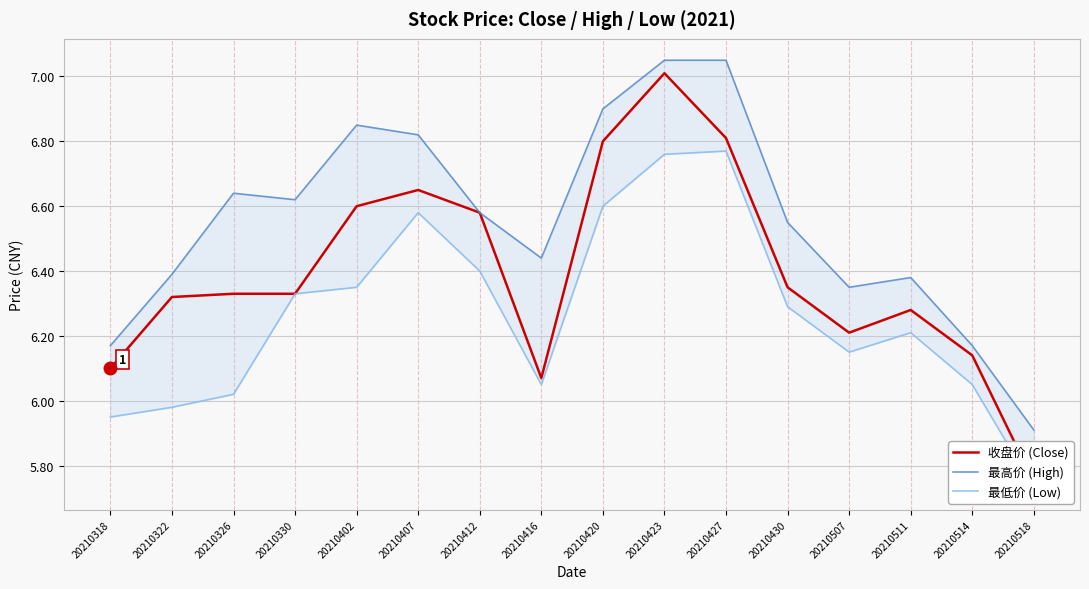

True or false: 最高价 (High) and 最低价 (Low) cross at least once.

False